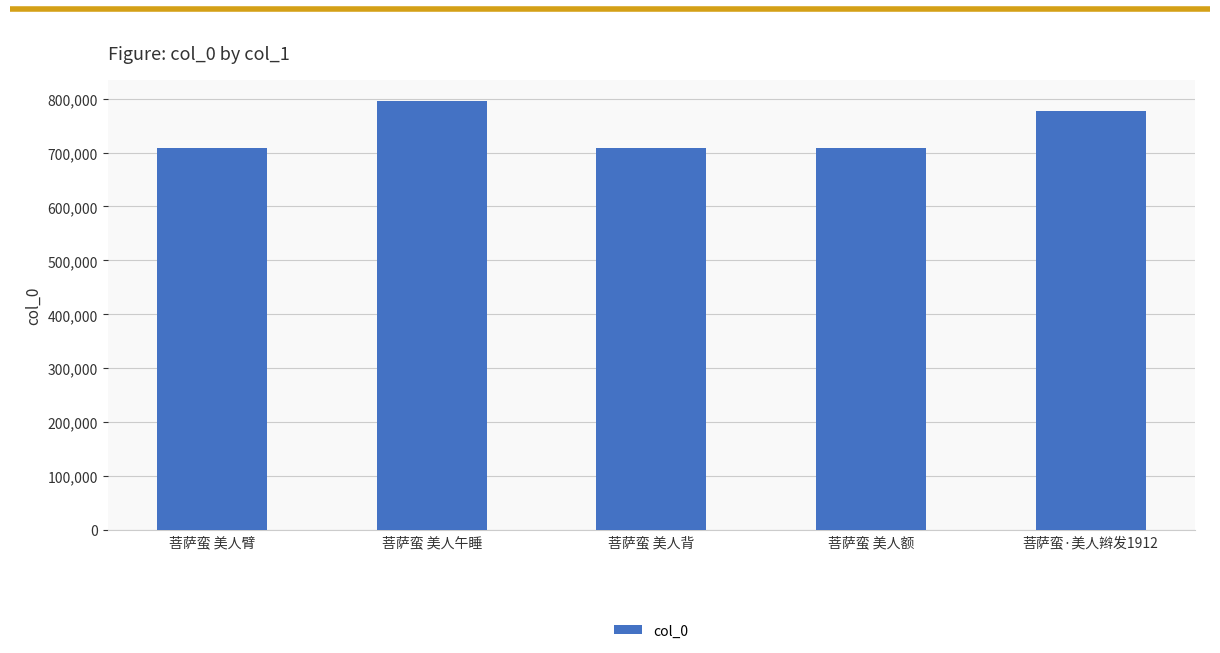

Where is the data nearest to the value 751860?

菩萨蛮·美人辫发1912